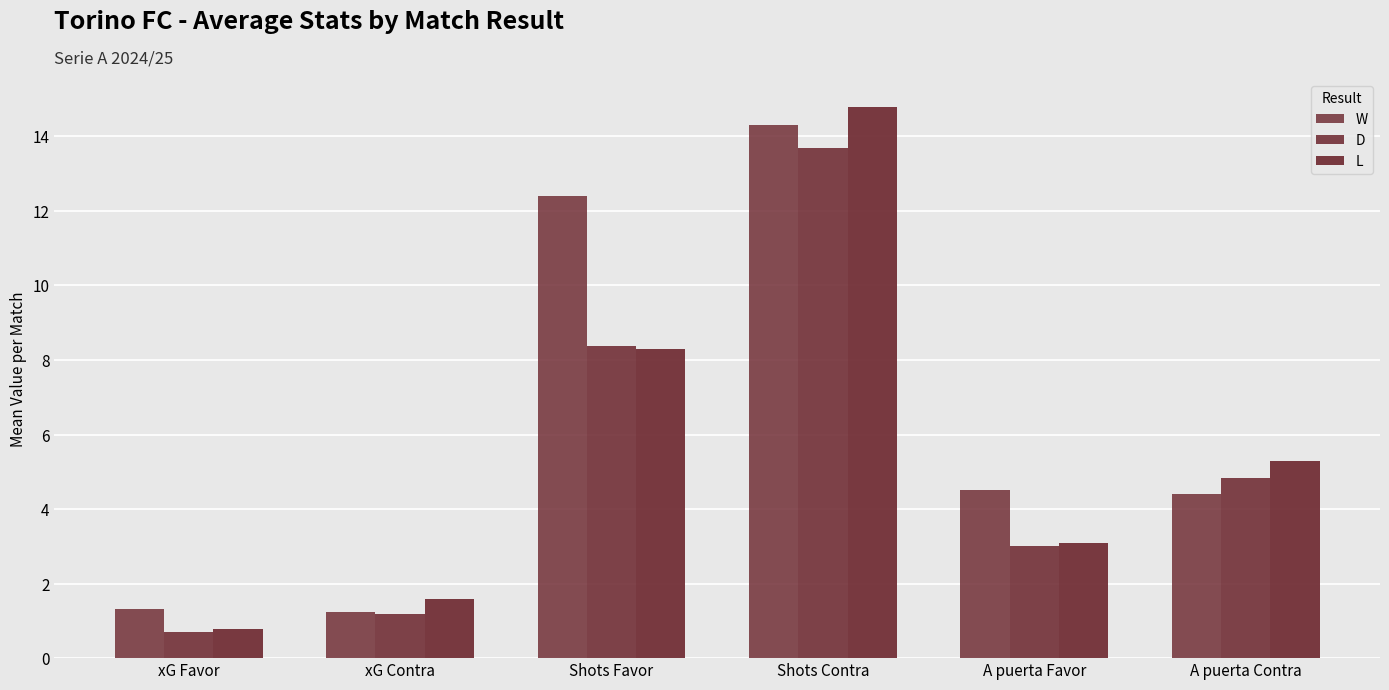

Which has a higher value, xG Favor or Shots Favor?

Shots Favor